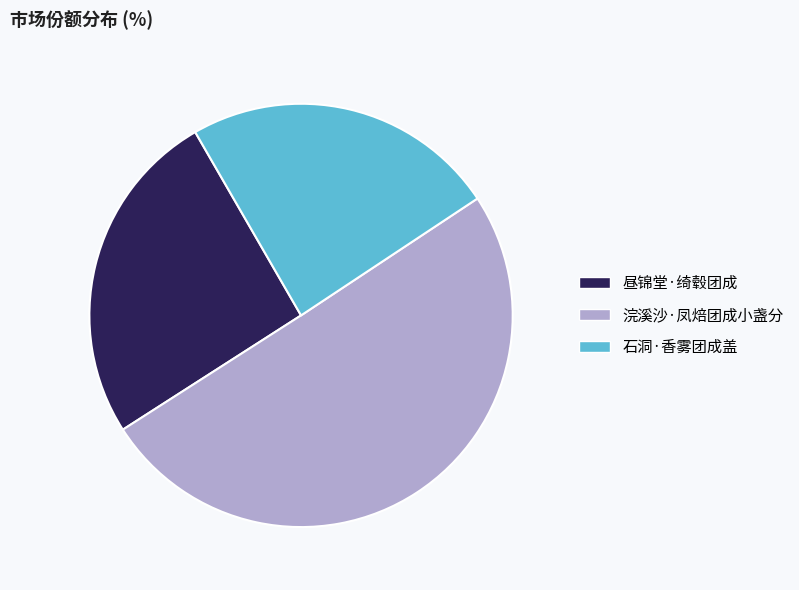

Is it true that 昼锦堂·绮毂团成 is 37% of the pie?

False